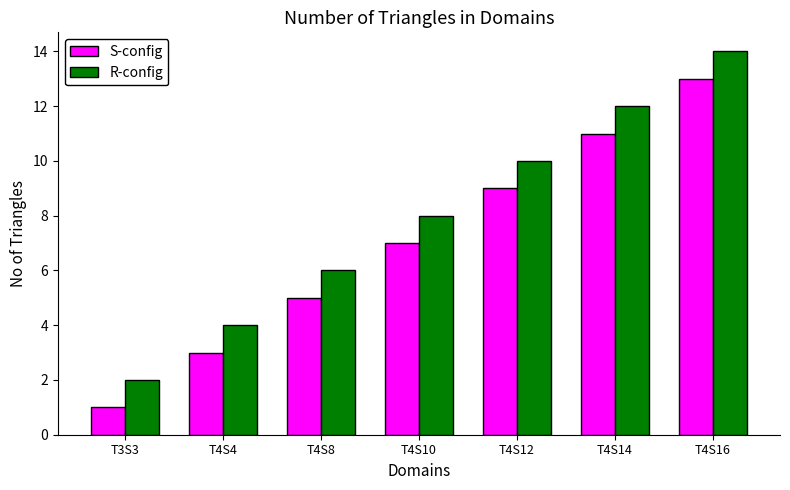

Reading left to right, extract all data points from this chart.

S-config: T3S3=1	T4S4=3	T4S8=5	T4S10=7	T4S12=9	T4S14=11	T4S16=13
R-config: T3S3=2	T4S4=4	T4S8=6	T4S10=8	T4S12=10	T4S14=12	T4S16=14